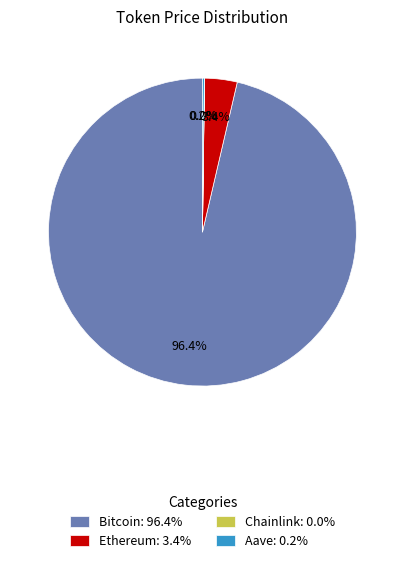

Does any single category account for the majority?

Yes